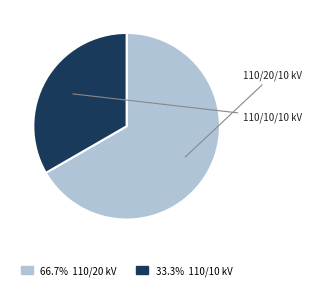

Is there a majority slice in this chart?

Yes